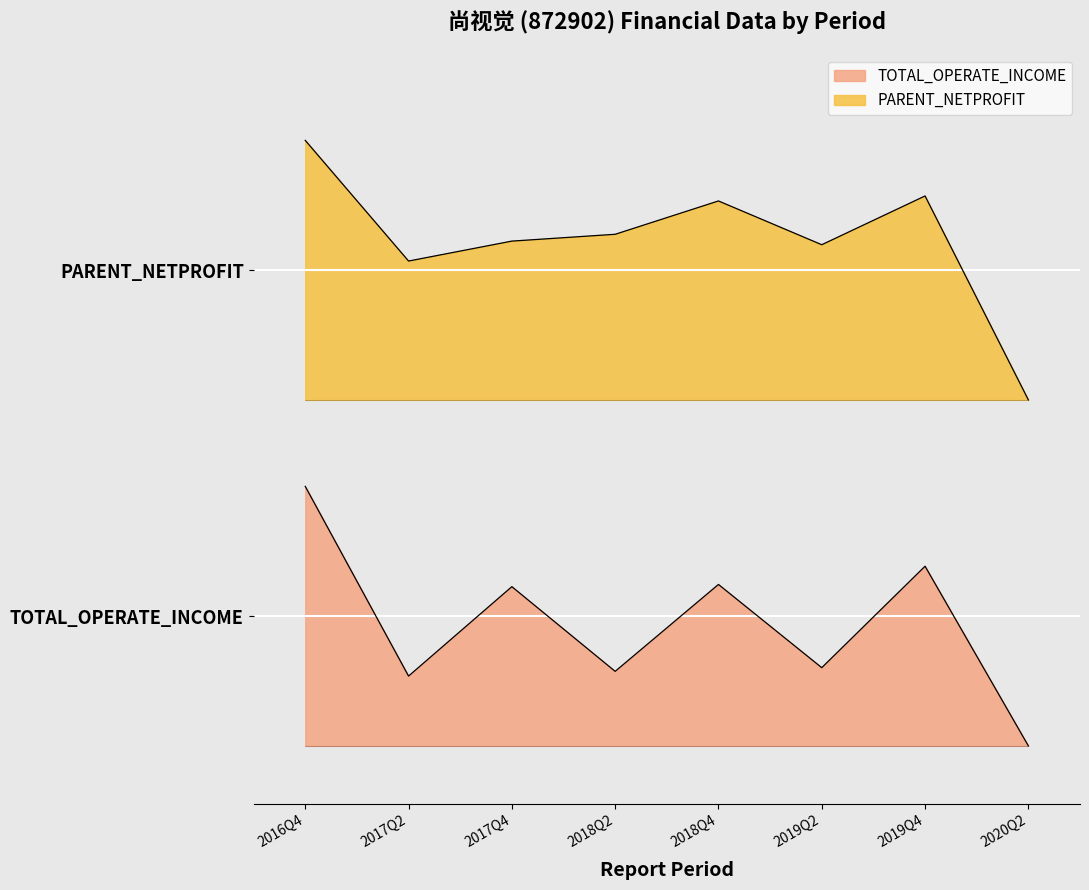

What is the difference between the second highest and second lowest values in the PARENT_NETPROFIT series?

0.2